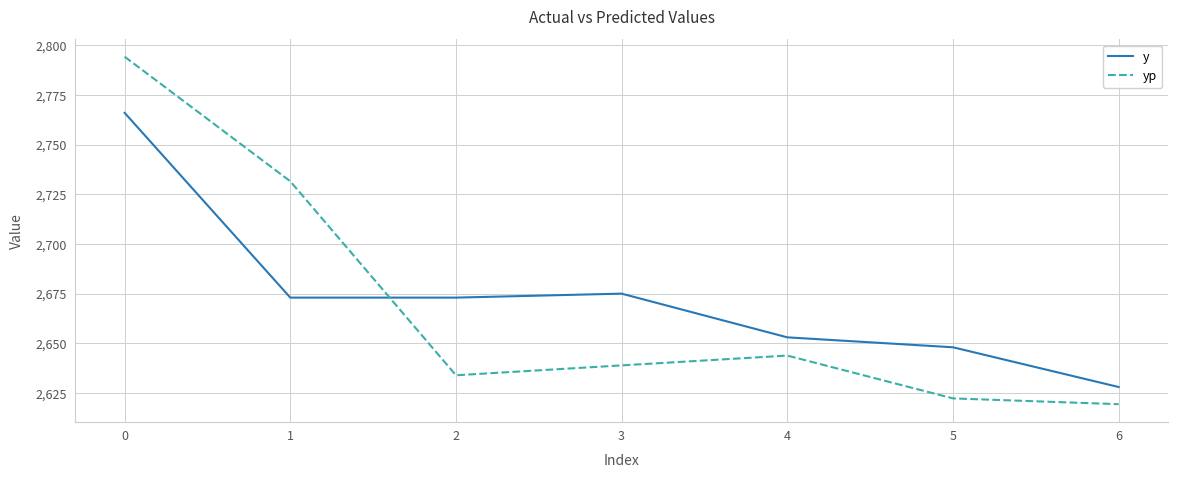

What are all the series names shown in the legend?

y, yp